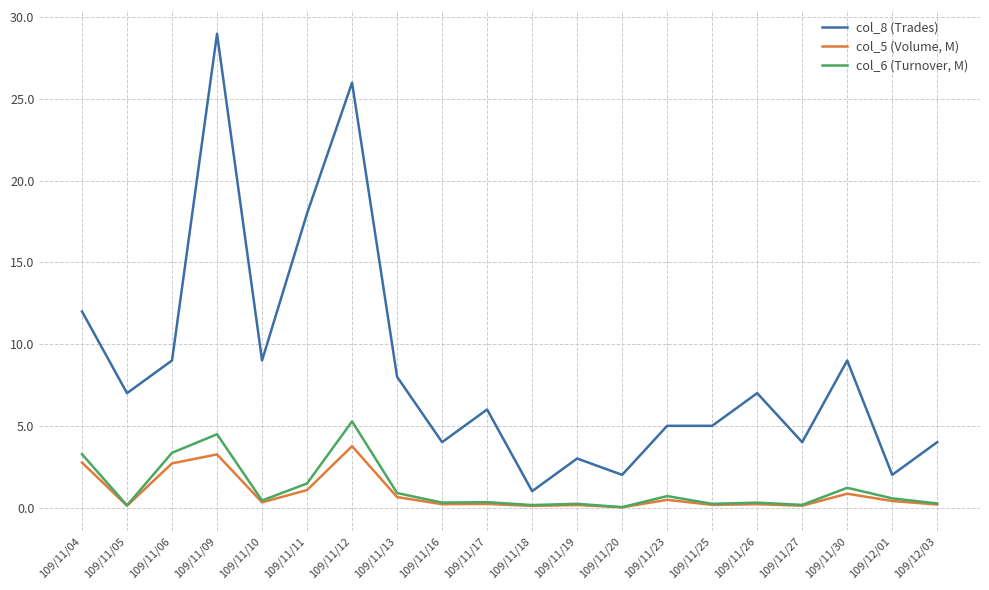

What is the total value across all series at 109/11/27?

4.3